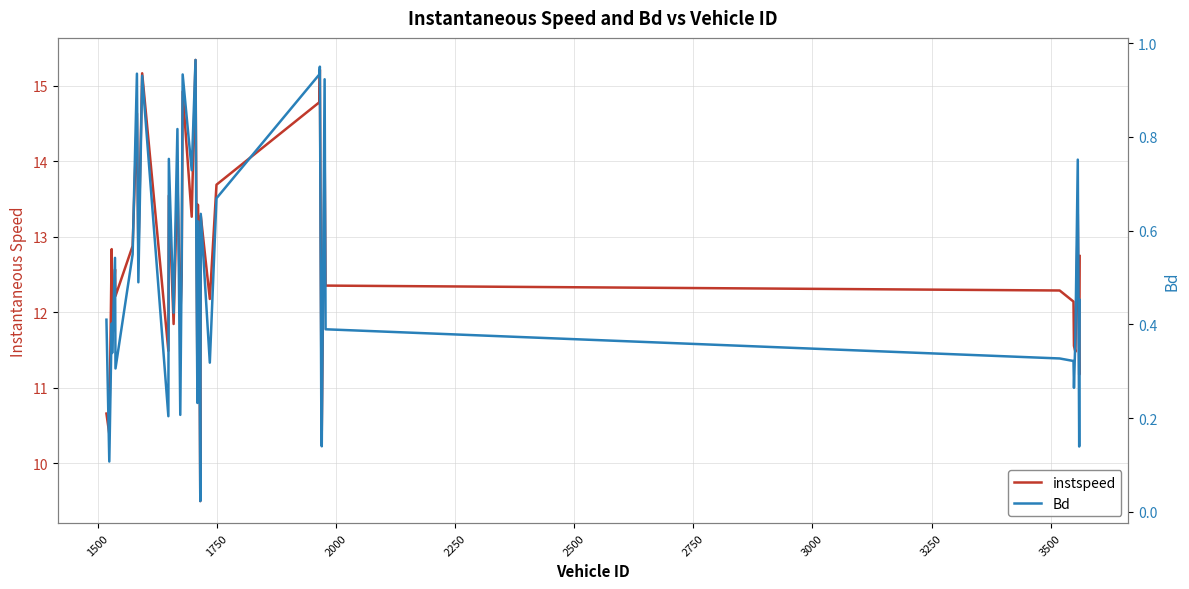

What is the sum of all instspeed values?

506.0